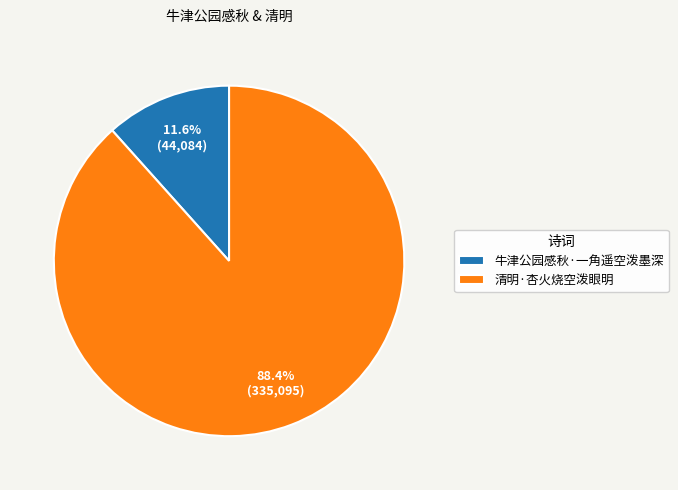

How many segments does this pie chart have?

2